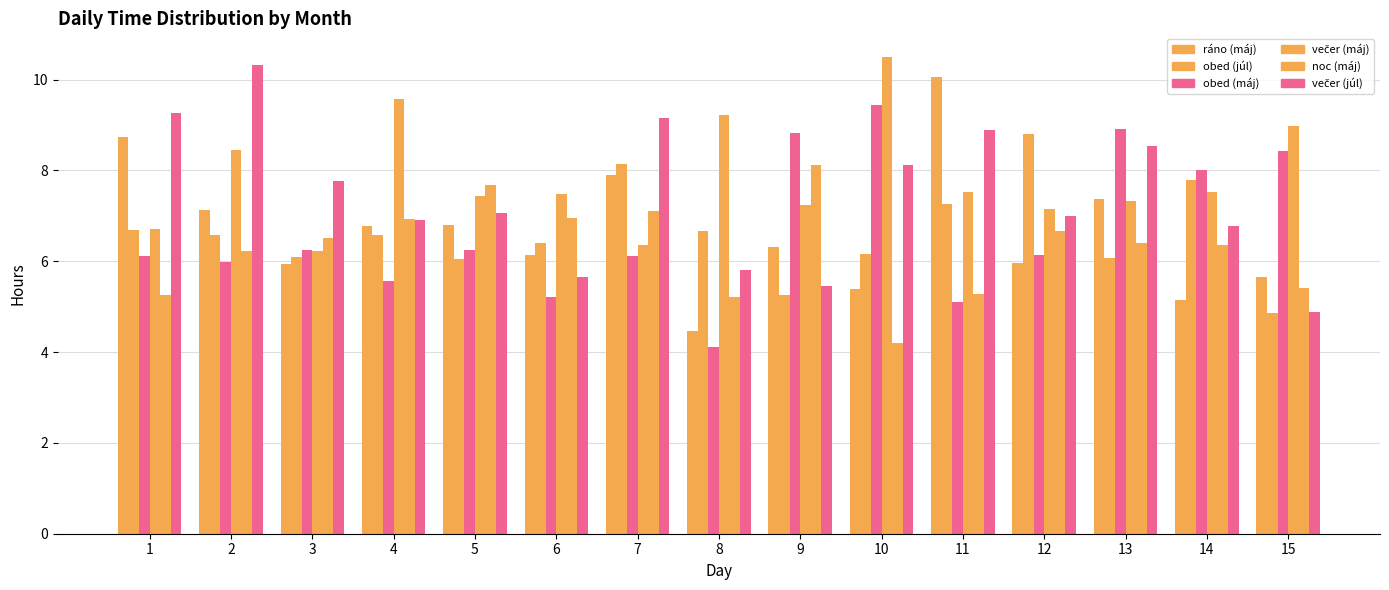

How many data points does each series have?

15